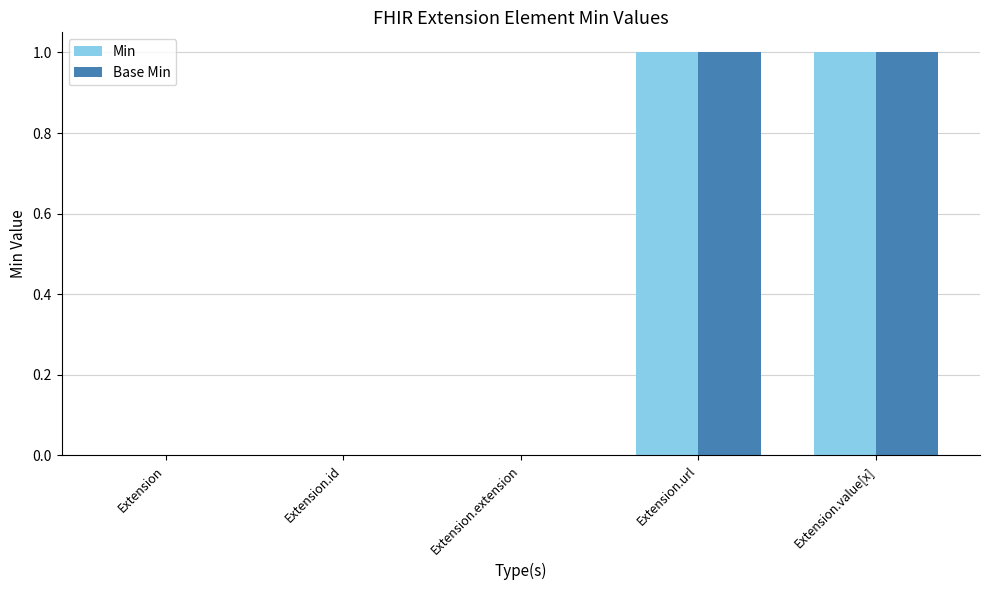

Read the Base Min value at Extension.url.

1